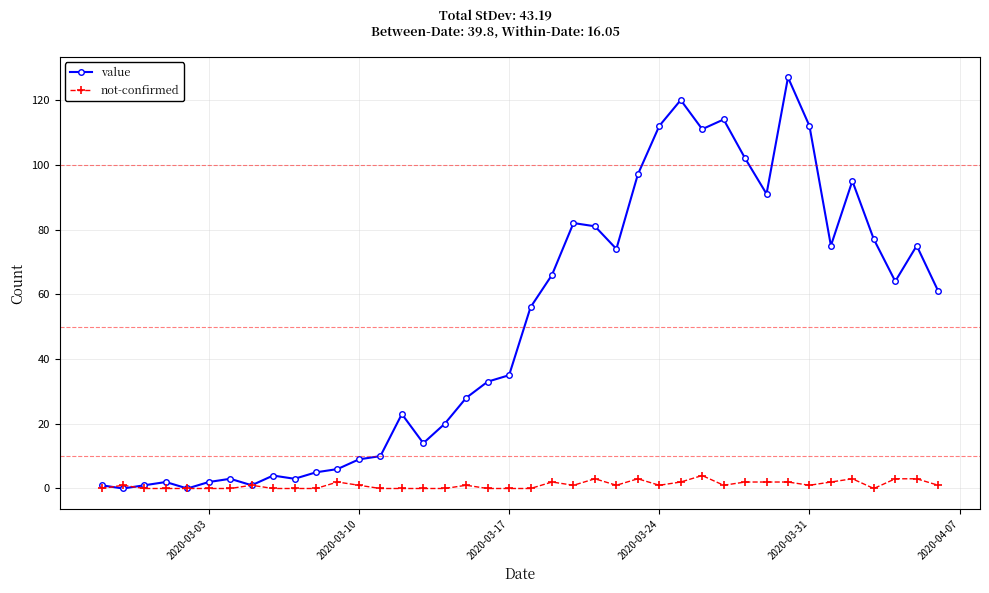

Which series has the largest range (max minus min)?

value